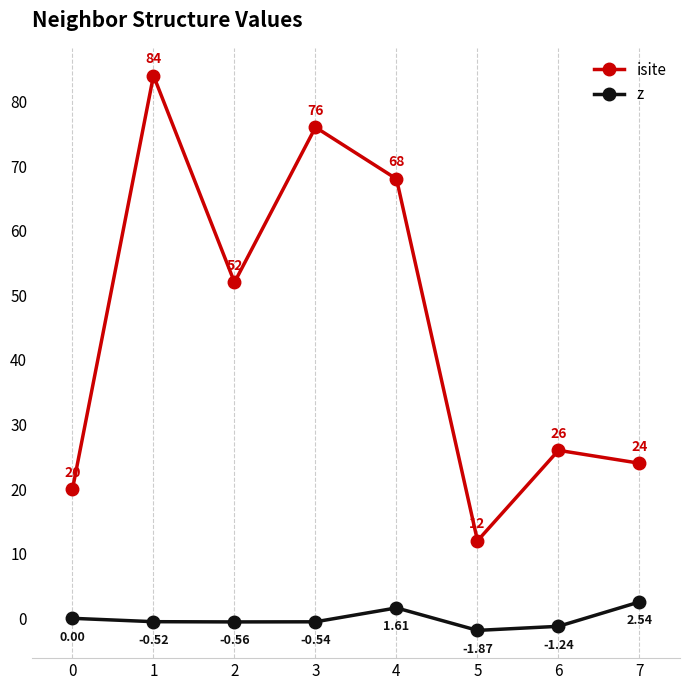

Where is the first local minimum for z?

2